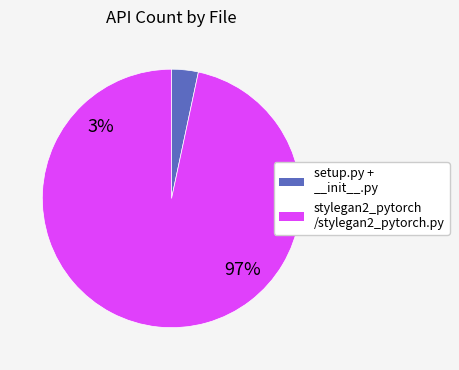

What percentage is NOT represented by setup.py?

100.0%